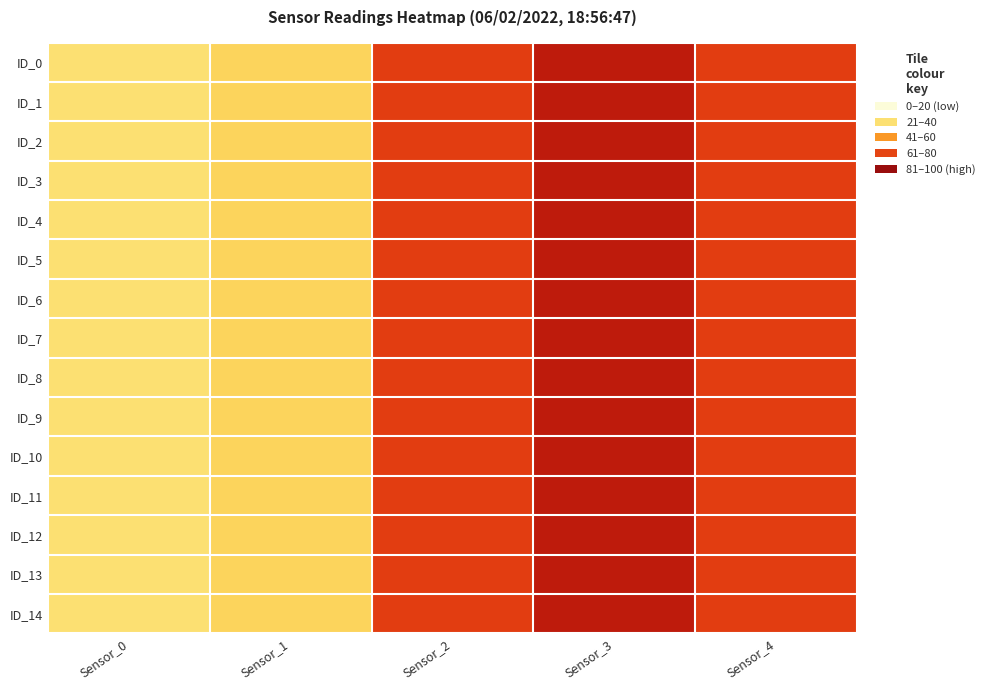

At which category does the chart reach its peak across all series?

Sensor_3